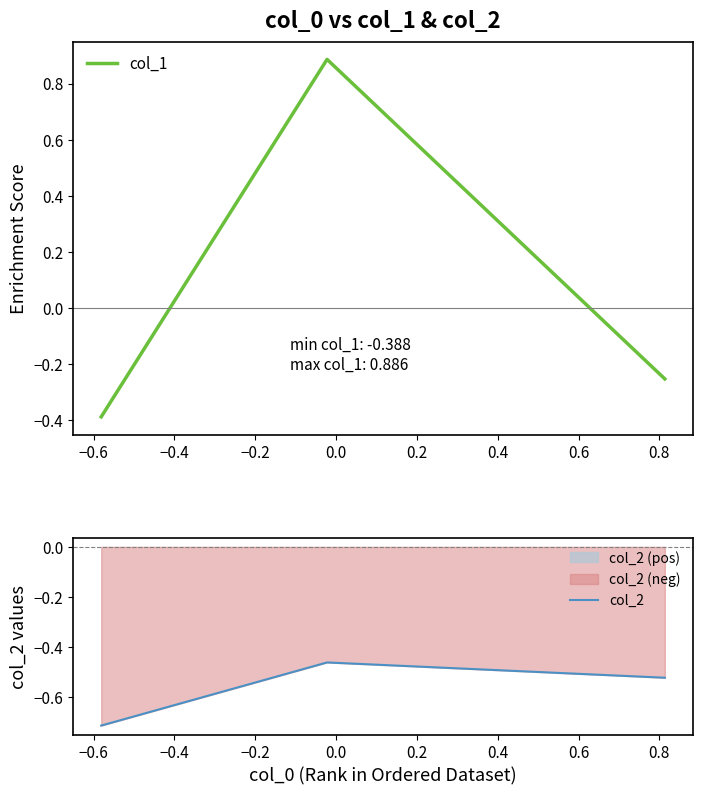

Reading left to right, extract all data points from this chart.

col_1: -0.4	0.9	-0.3
col_2: -0.7	-0.5	-0.5